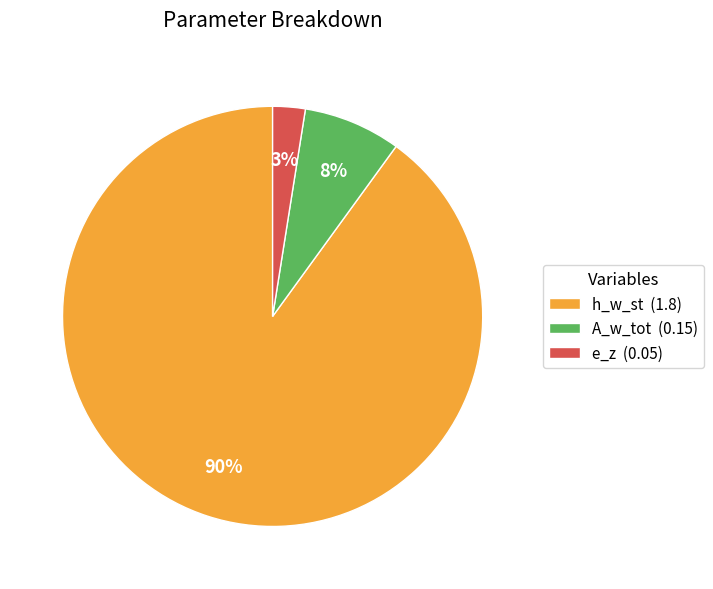

Which has a higher value, h_w_st or e_z?

h_w_st